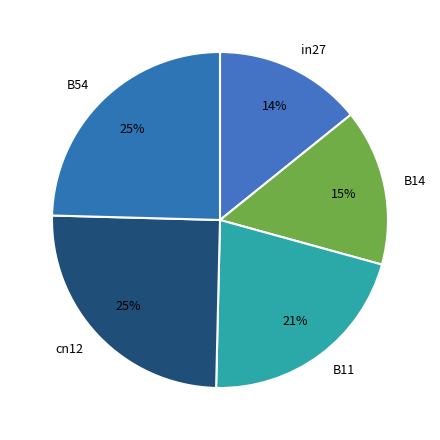

What is the smallest slice in the pie chart?

in27